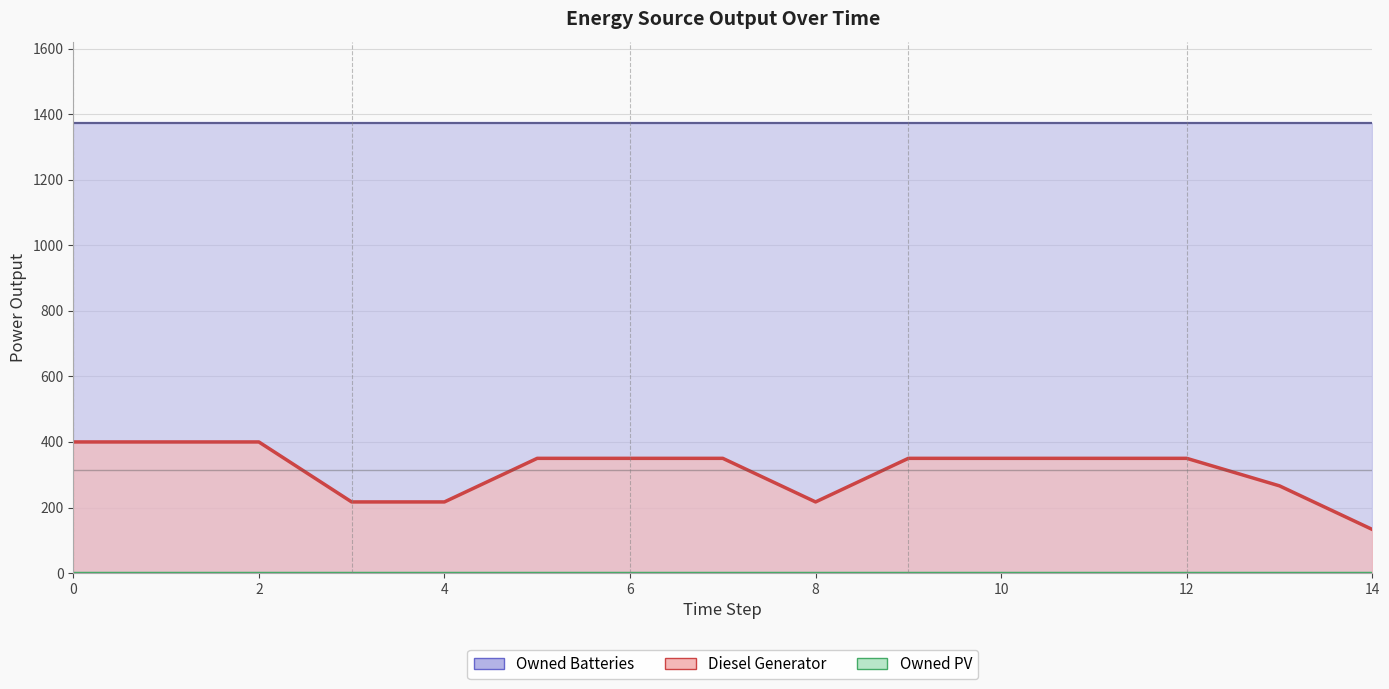

True or false: Owned Batteries and Diesel Generator cross at least once.

False